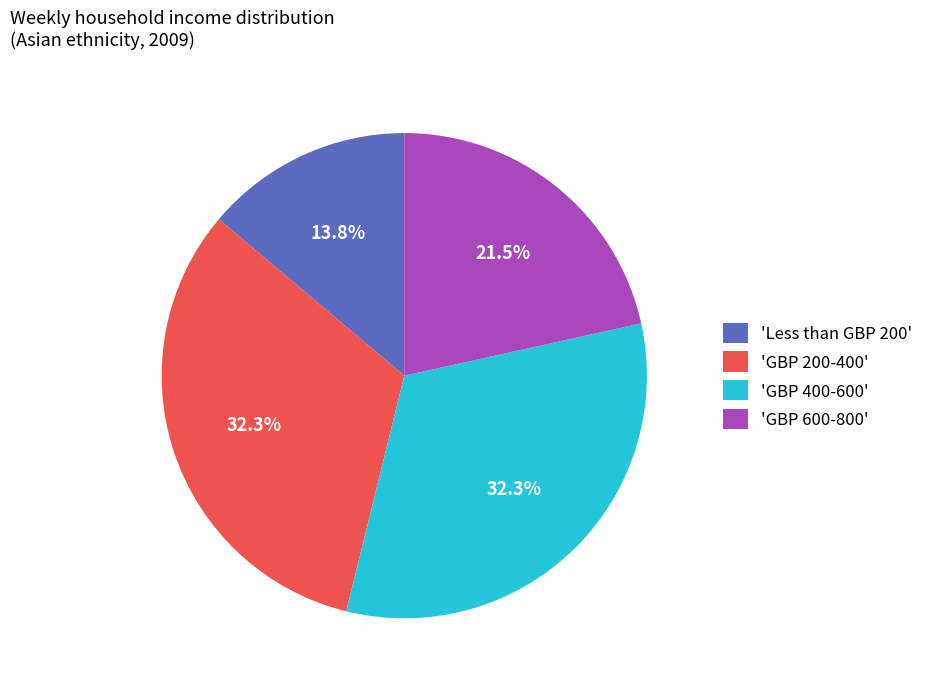

Which slice is the smallest?

'Less than GBP 200'